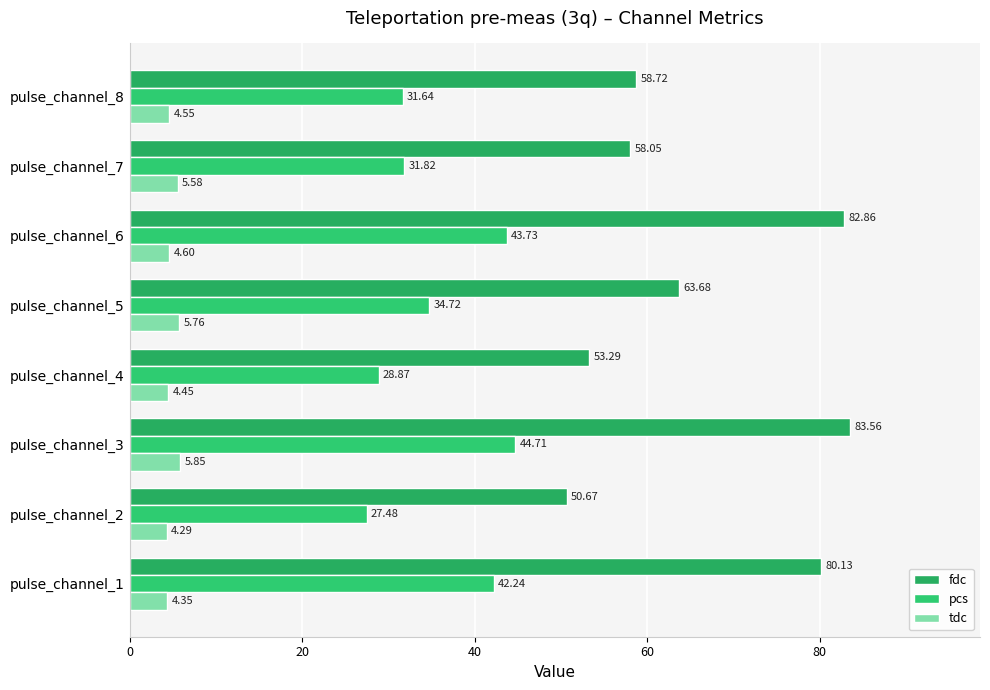

What are all the series names shown in the legend?

fdc, pcs, tdc